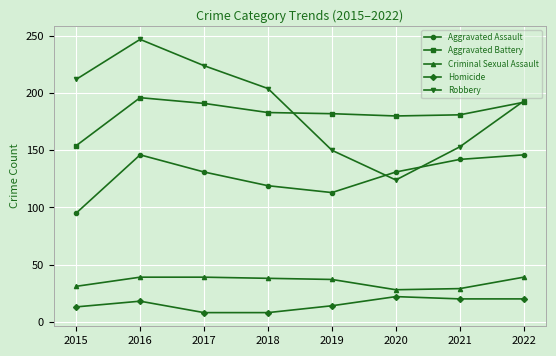

At how many categories does at least one series exceed 101?

8